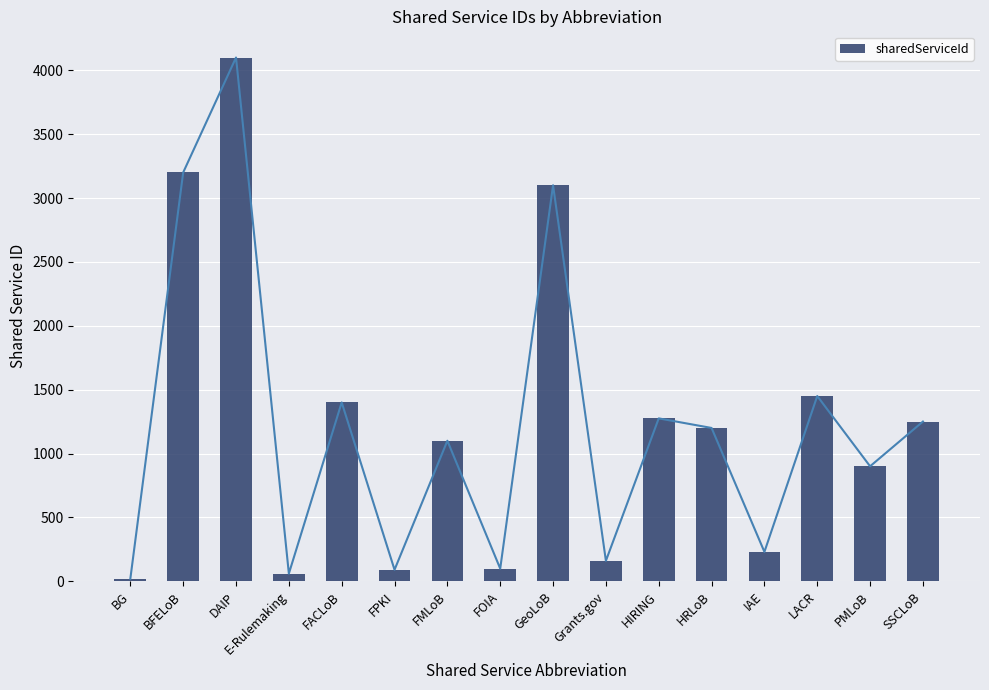

What is the label of the 7th bar from the right?

Grants.gov